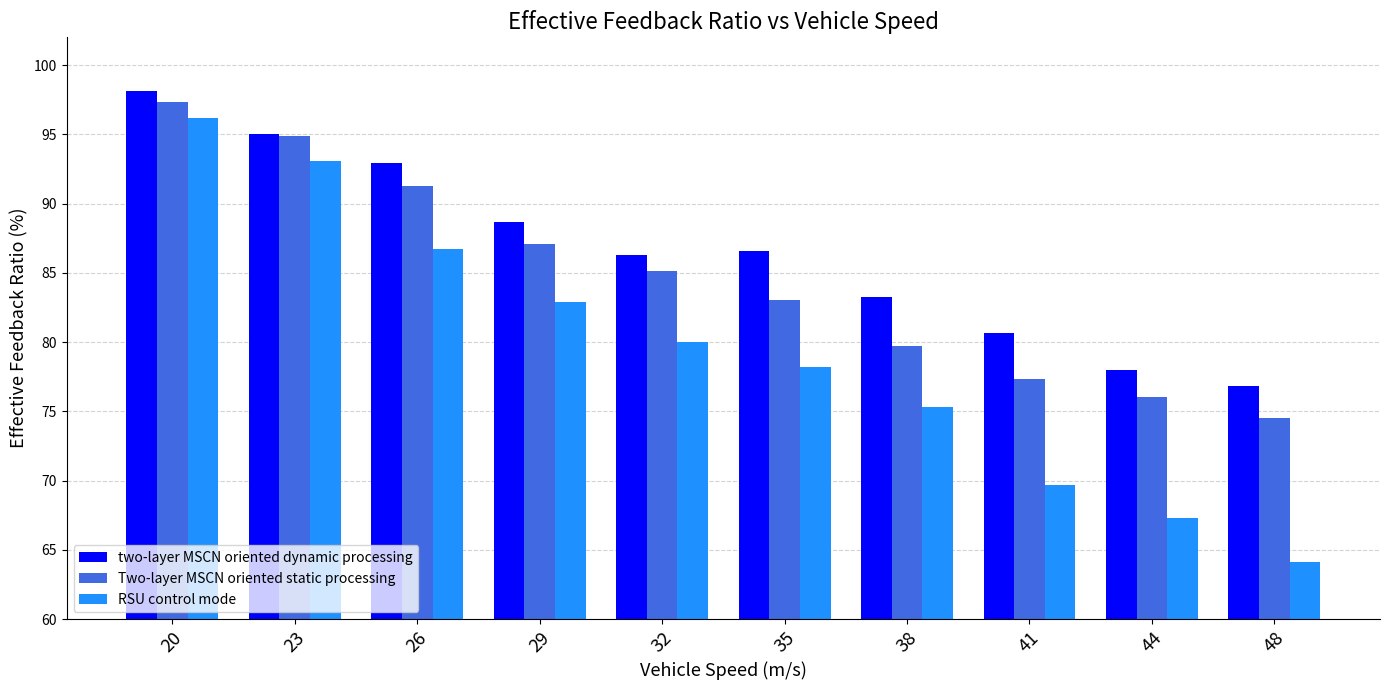

What is the sum of the Two-layer MSCN oriented static processing values at 23 and 32?

180.0